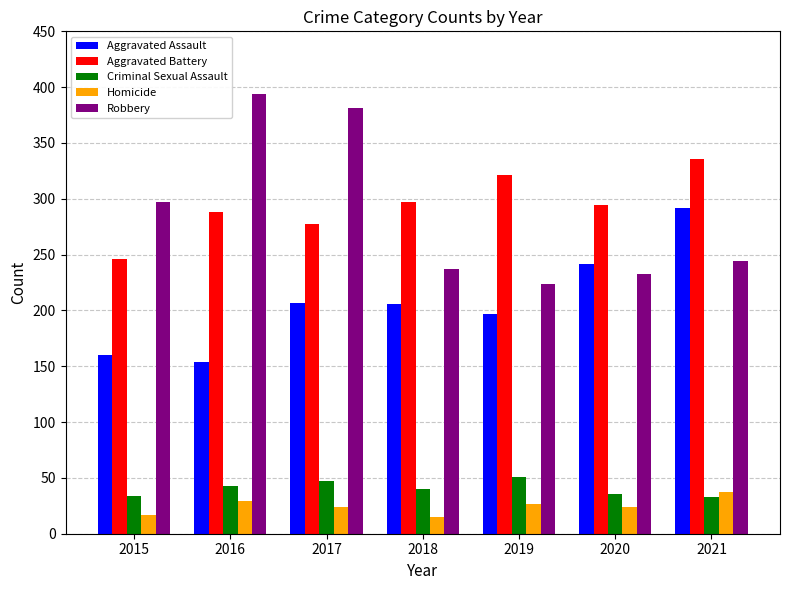

Which series has the largest range (max minus min)?

Robbery